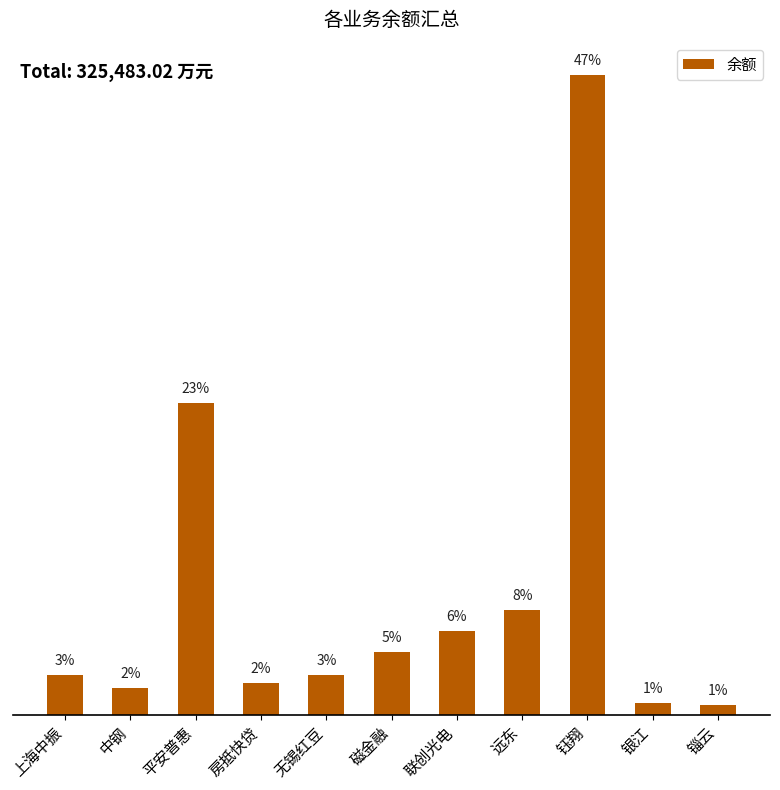

At which label does the data first exceed 9600?

平安普惠